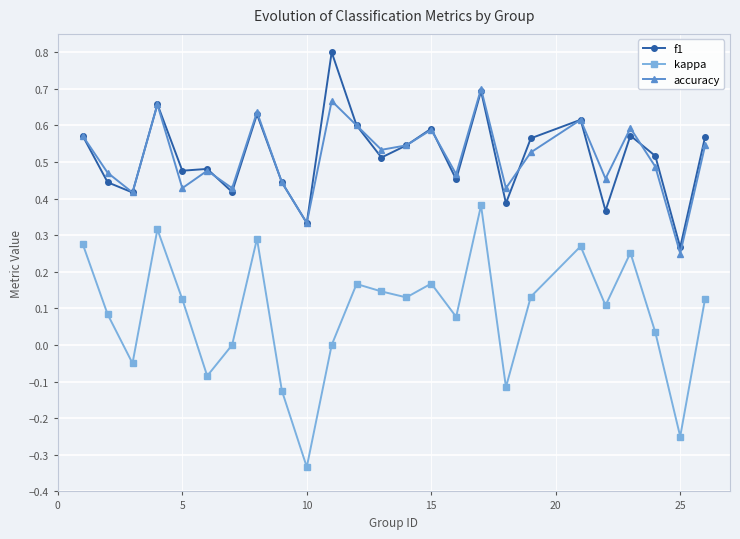

What are all the series names shown in the legend?

f1, kappa, accuracy